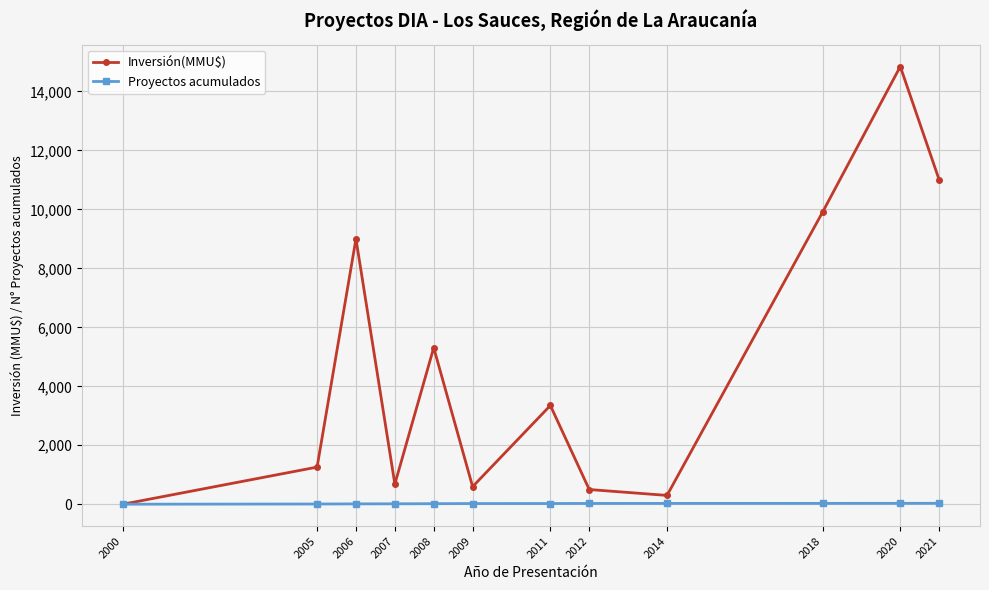

How many lines are shown in the chart?

2